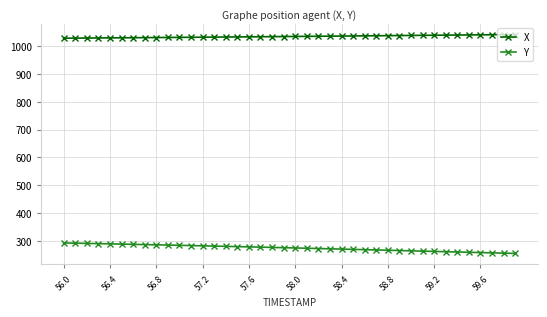

True or false: Y and X cross at least once.

False